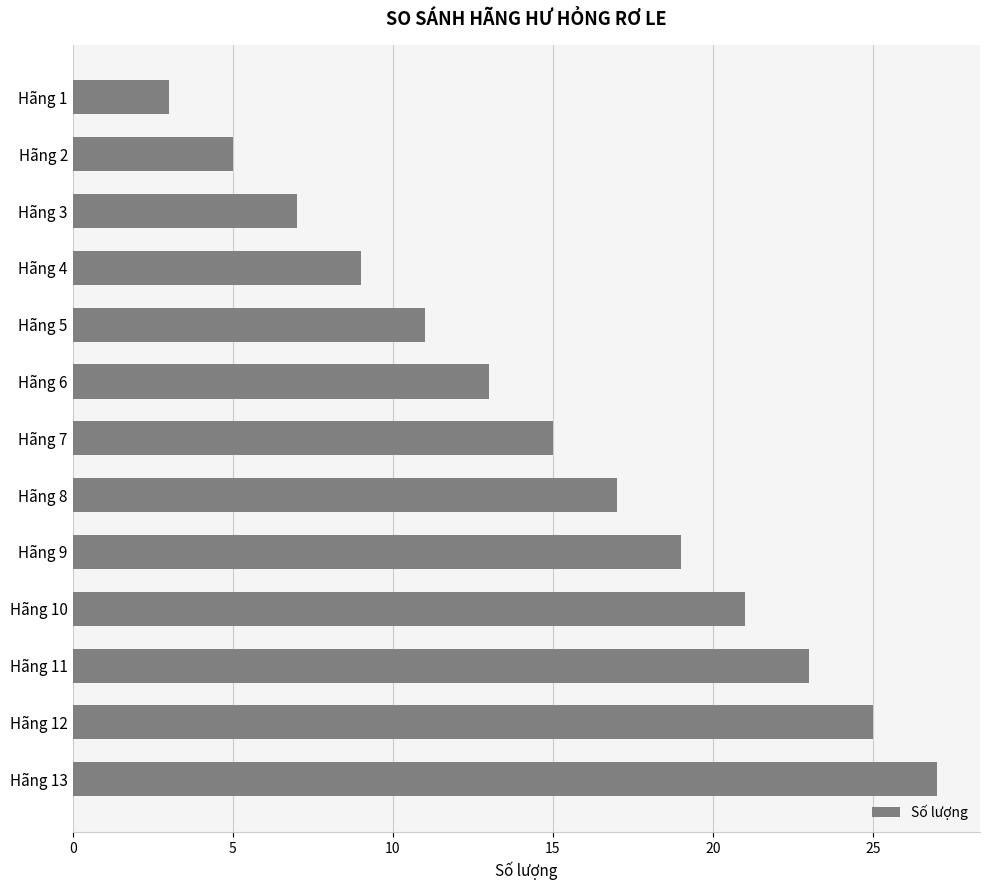

The chart shows a value of 9 at Hãng 4. True or false?

True